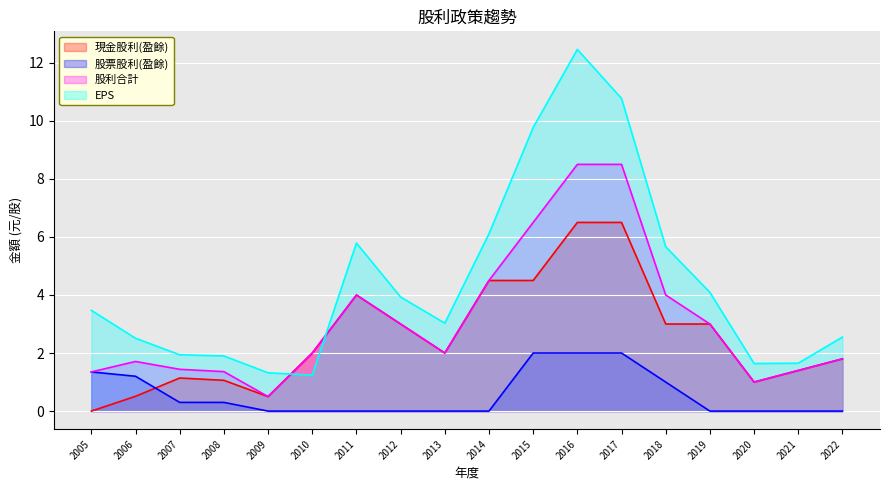

What value does the EPS series have at 2007?

1.9